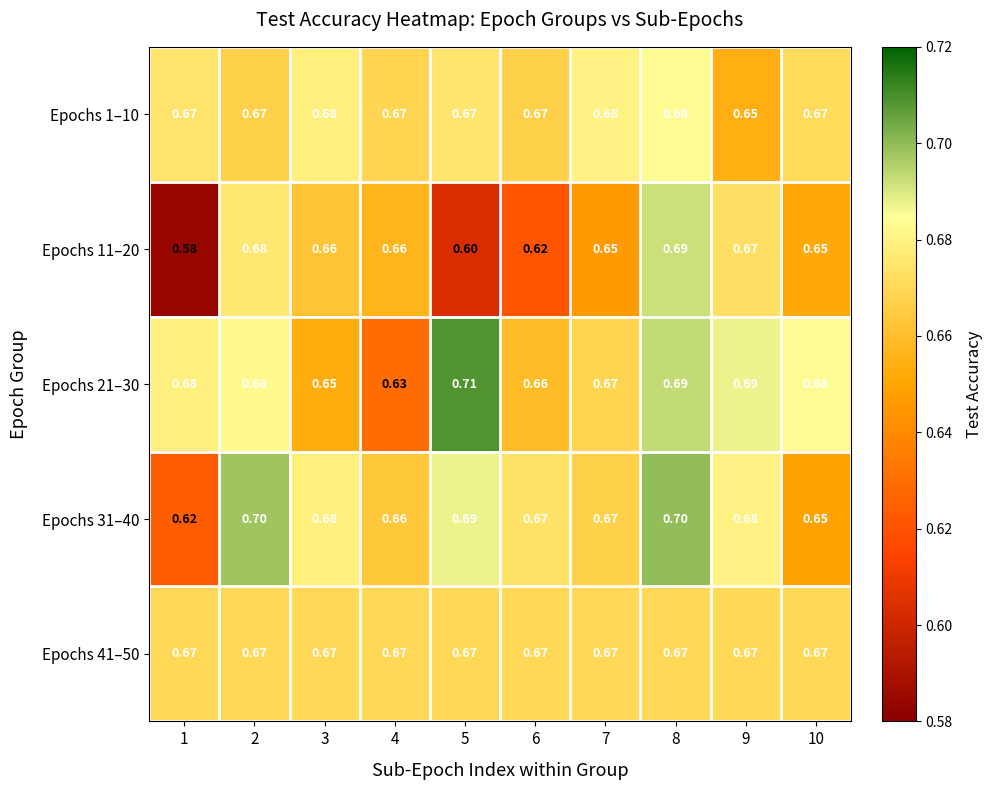

Is the value of Epochs 31–40 at 1 greater than the value of Epochs 1–10 at 10?

No